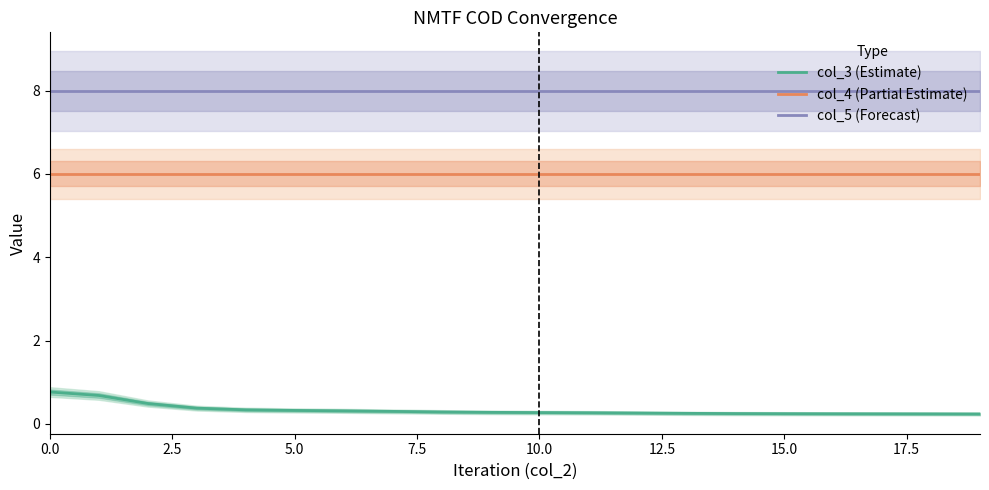

Rank the series at 0.0 from lowest to highest value.

col_3 (Estimate), col_4 (Partial Estimate), col_5 (Forecast)